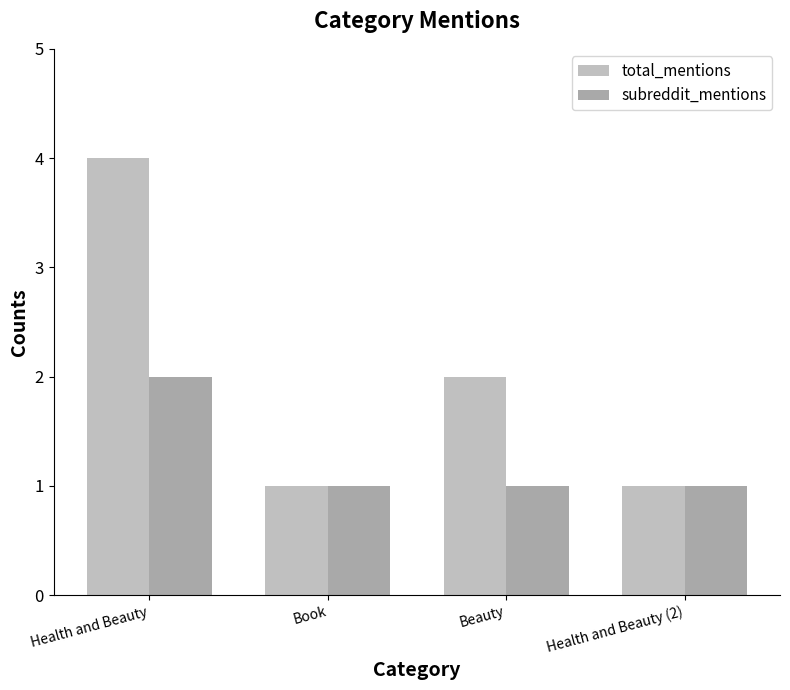

Reading left to right, transcribe all the data shown in this chart.

total_mentions: Health and Beauty=4	Book=1	Beauty=2	Health and Beauty (2)=1
subreddit_mentions: Health and Beauty=2	Book=1	Beauty=1	Health and Beauty (2)=1